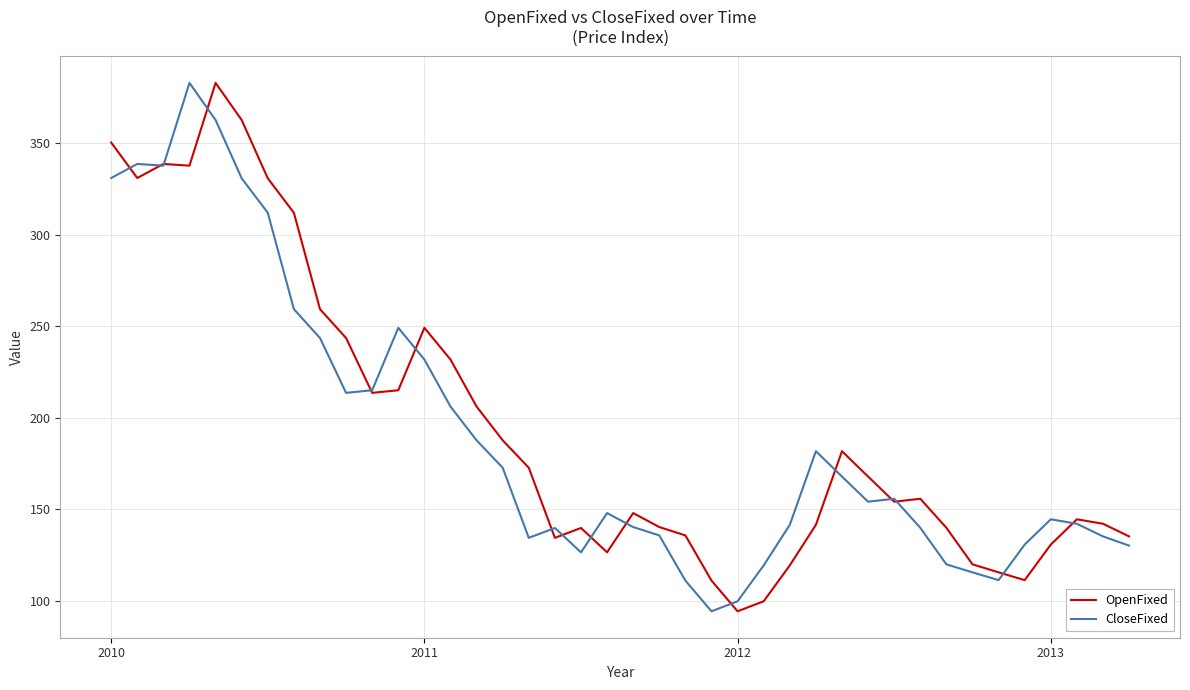

What is the maximum value for OpenFixed?

383.1